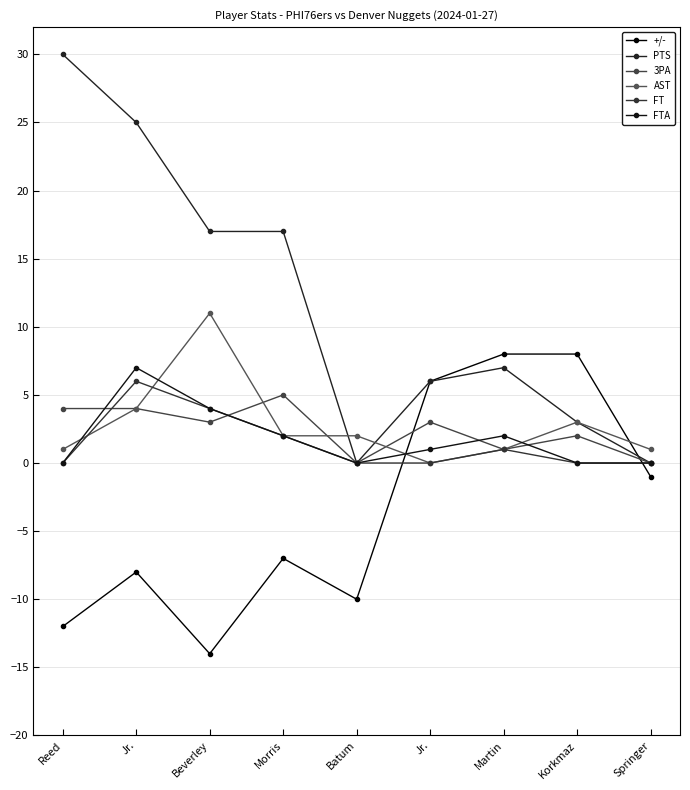

How many lines are shown in the chart?

6